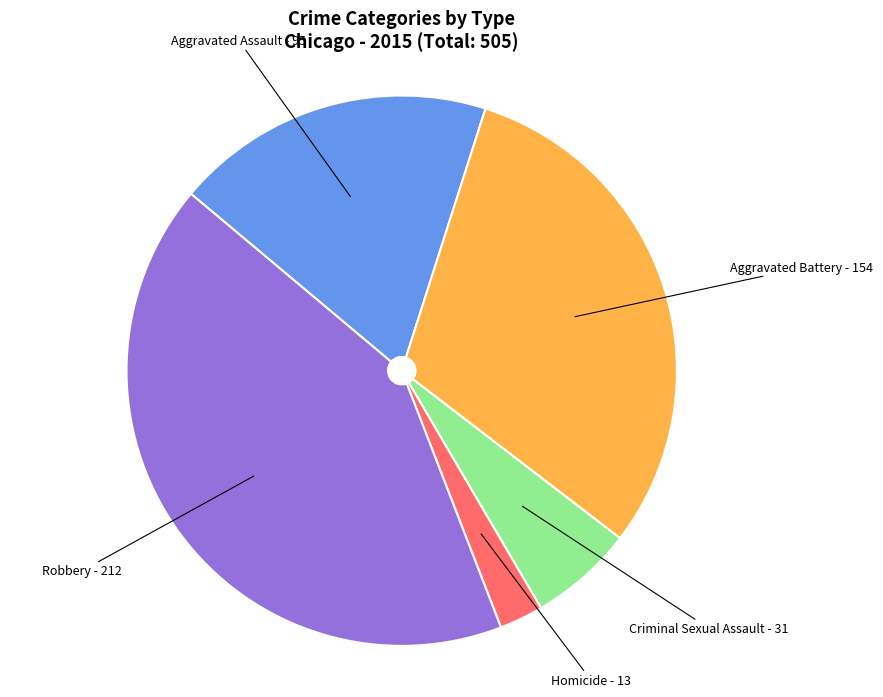

Is Aggravated Assault the majority of the pie?

No